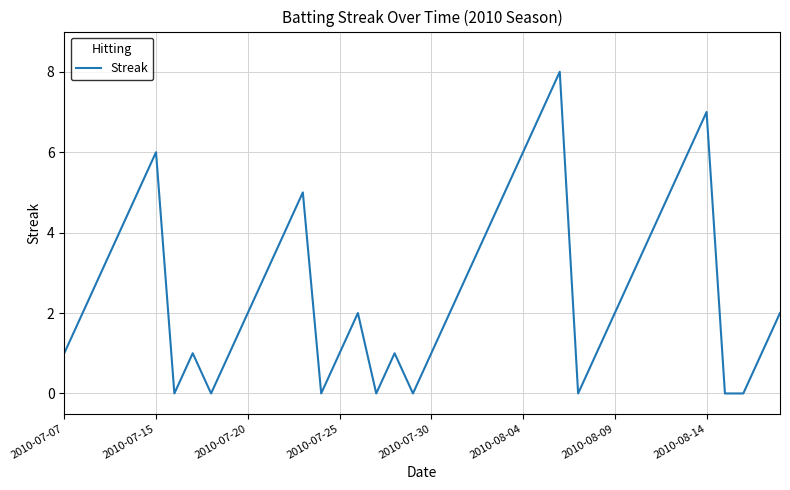

What is the difference between the maximum and minimum values?

8